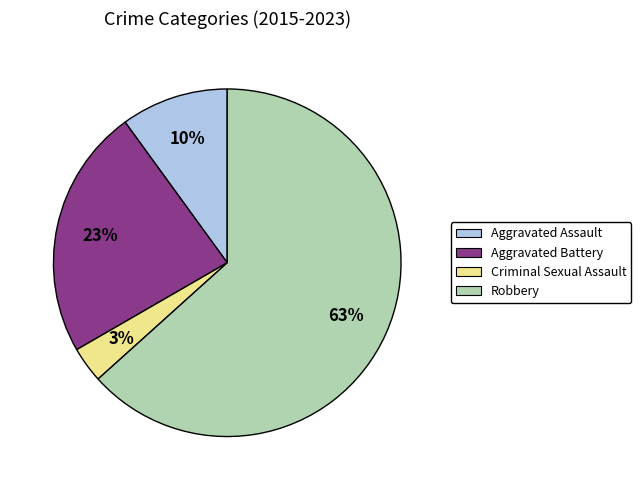

True or false: Aggravated Assault accounts for 10% of the total.

True